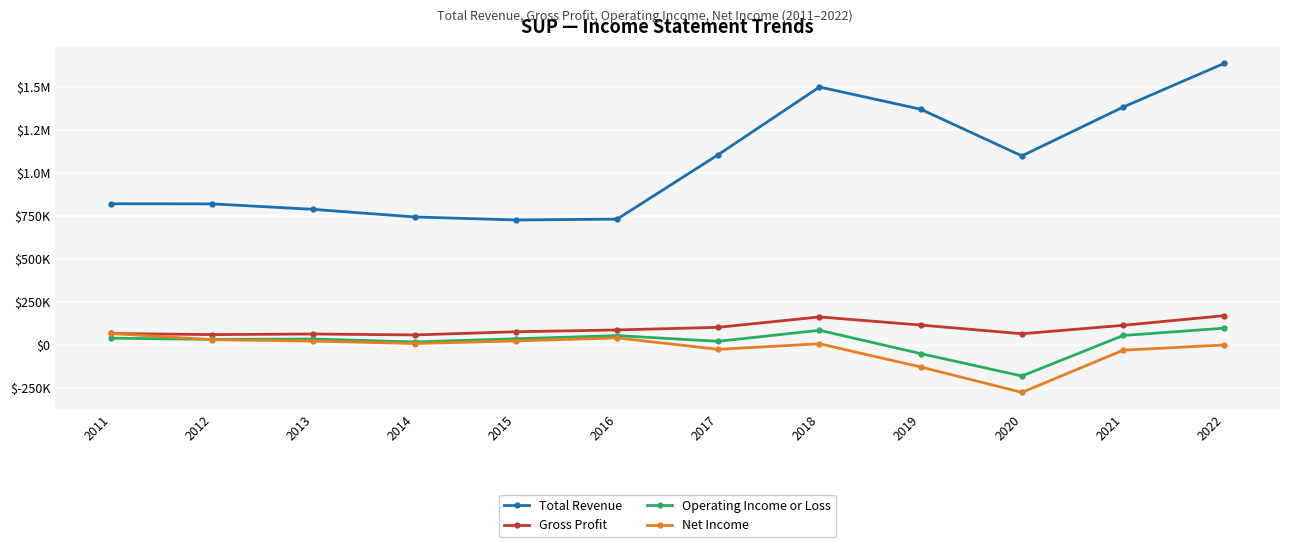

Is the value of Net Income at 2022 greater than the value of Operating Income or Loss at 2021?

No